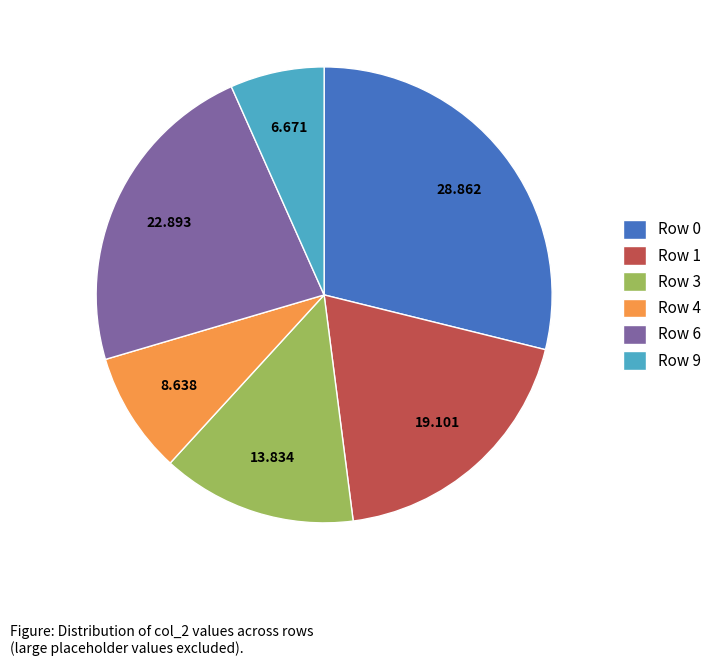

Does Row 0 account for over 50% of the chart?

No